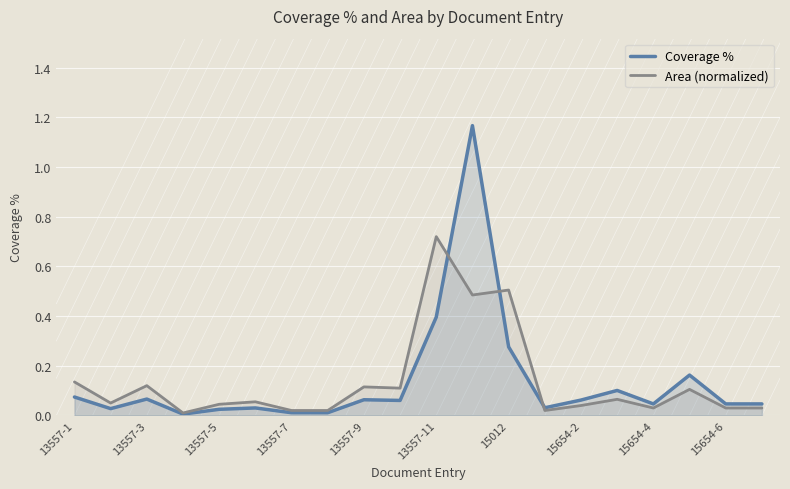

How many lines are shown in the chart?

2